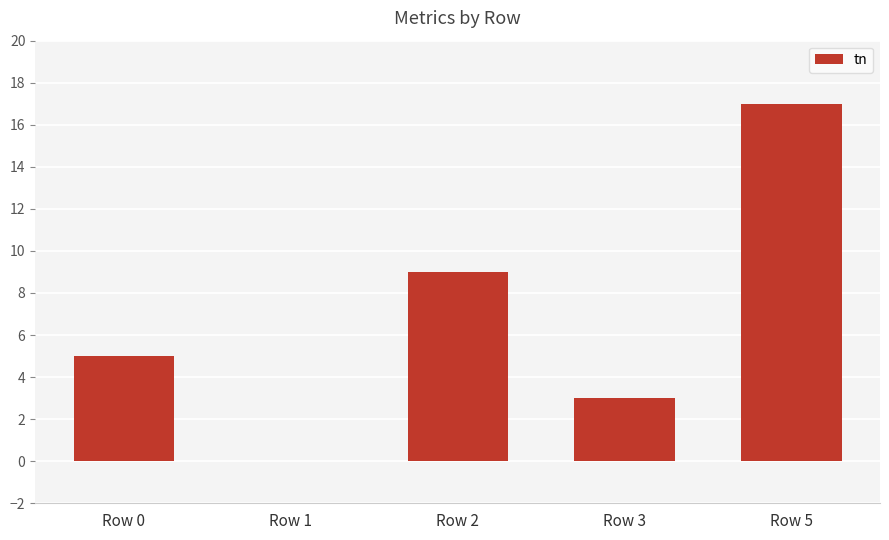

The chart shows a value of 9 at Row 2. True or false?

True